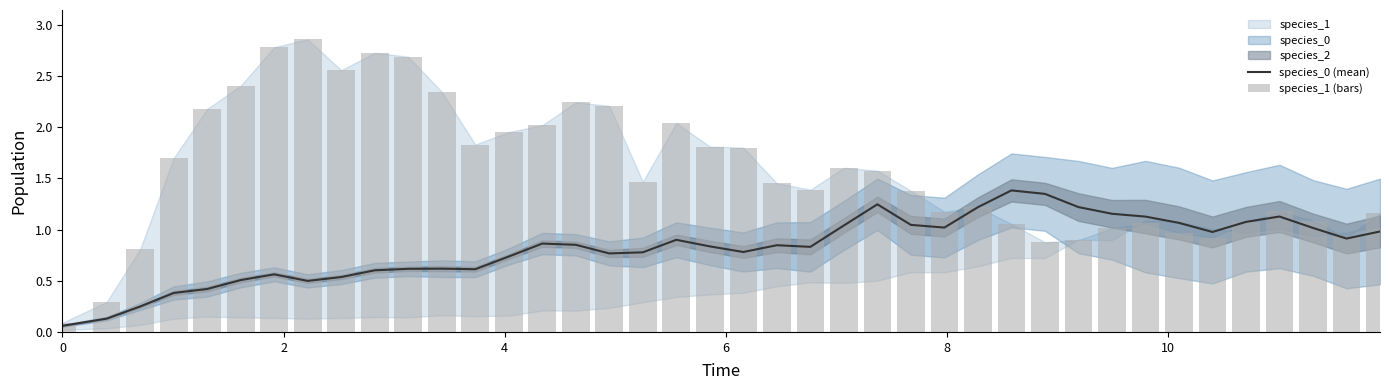

What is the smallest value displayed?

0.1